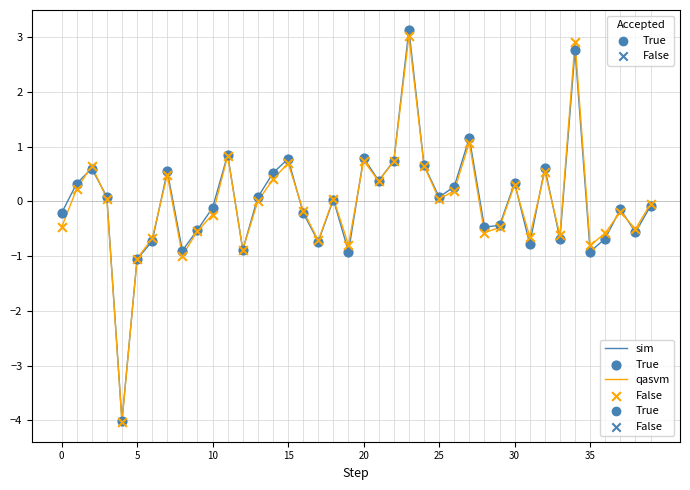

What is the greatest value displayed?

3.1